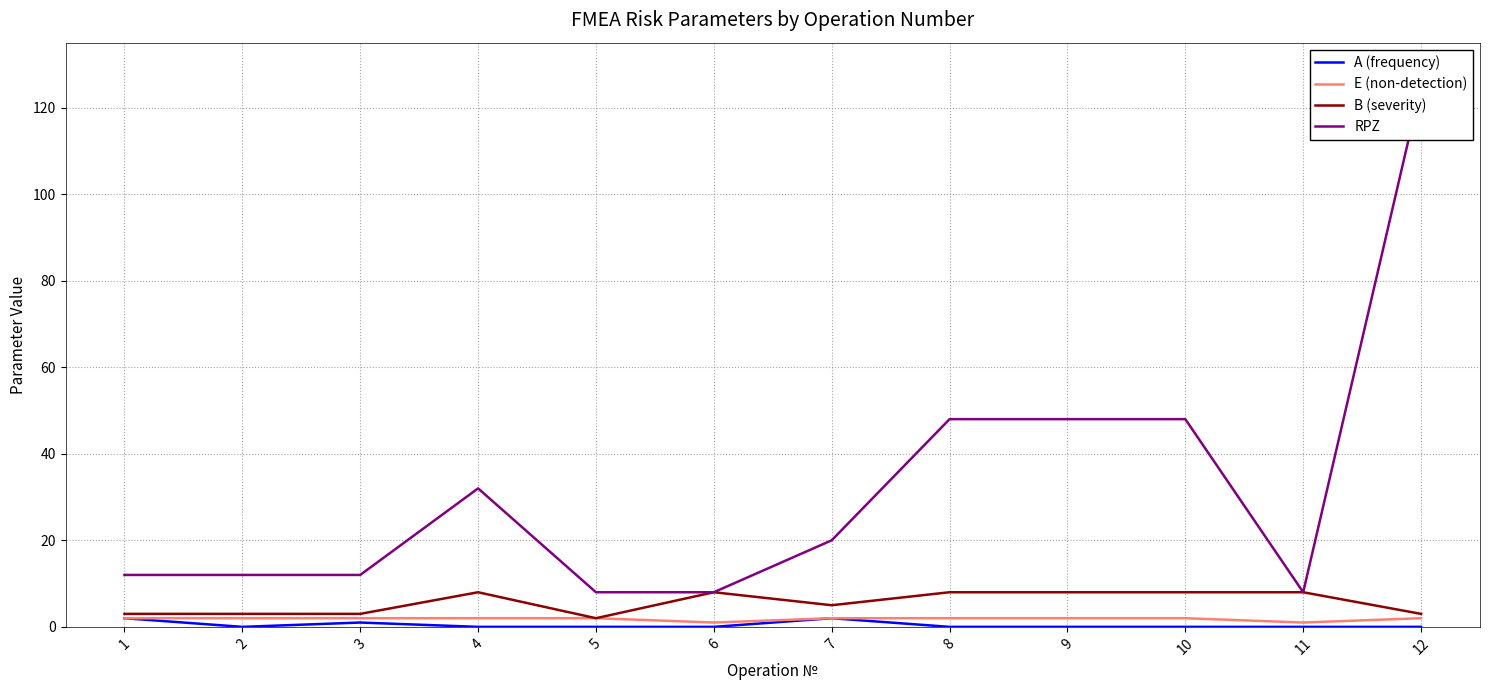

Which series has the largest range (max minus min)?

RPZ